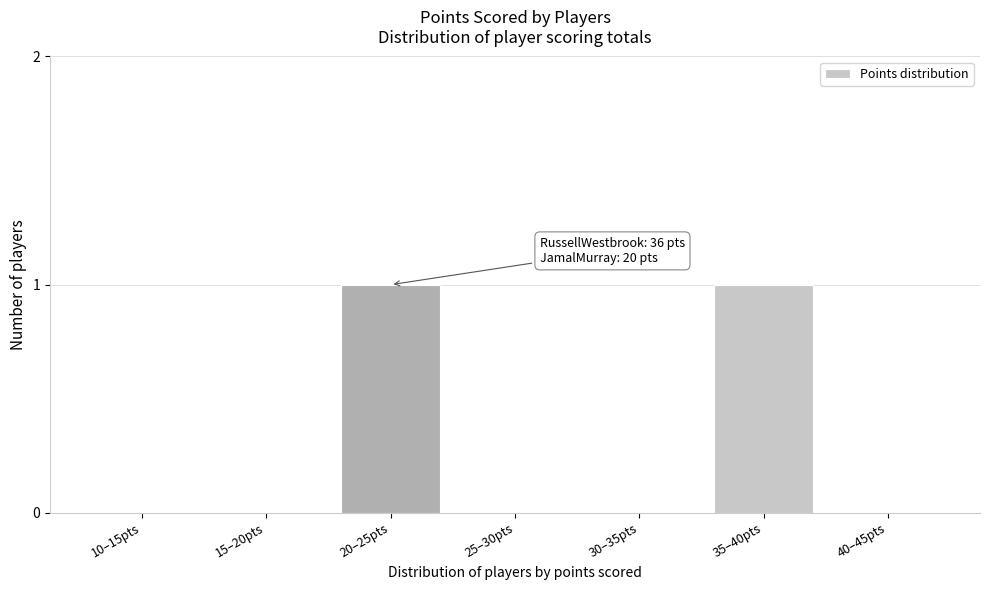

Reading left to right, what are all the values shown in this chart?

10–15pts=0	15–20pts=0	20–25pts=1	25–30pts=0	30–35pts=0	35–40pts=1	40–45pts=0